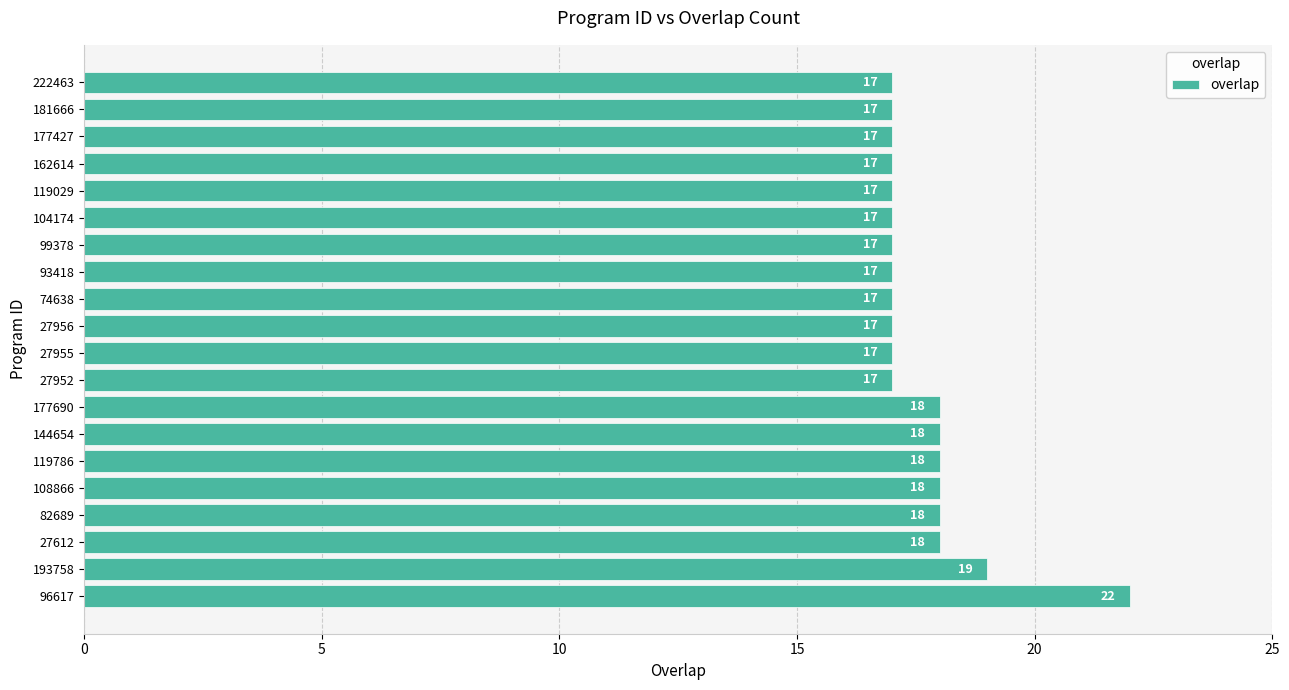

How many values are between 17 and 18?

18